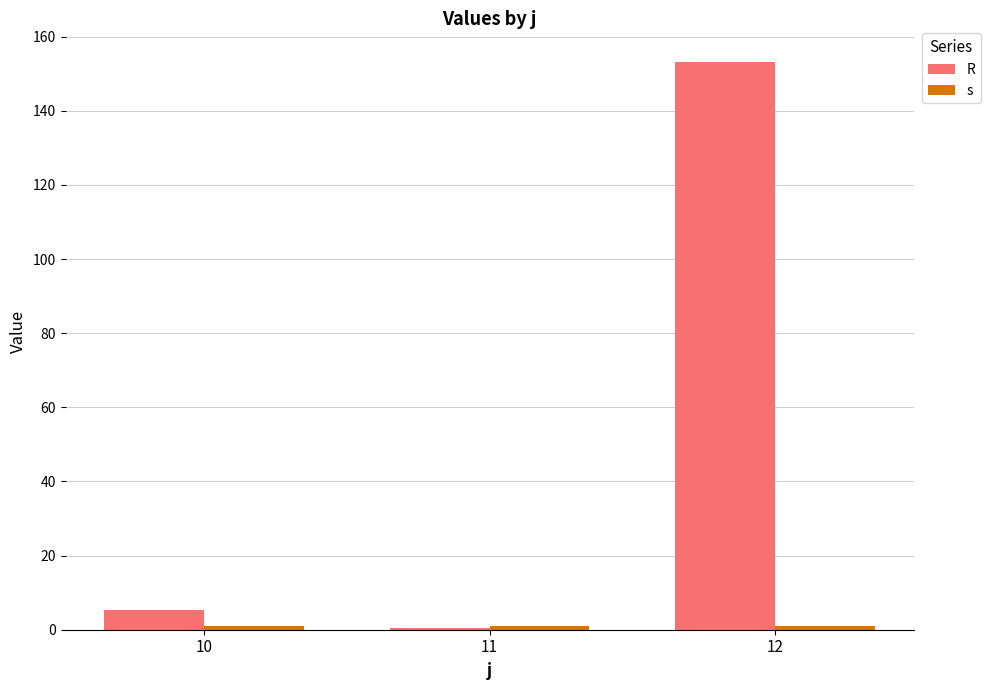

Rank the series by their average value, from highest to lowest.

R, s